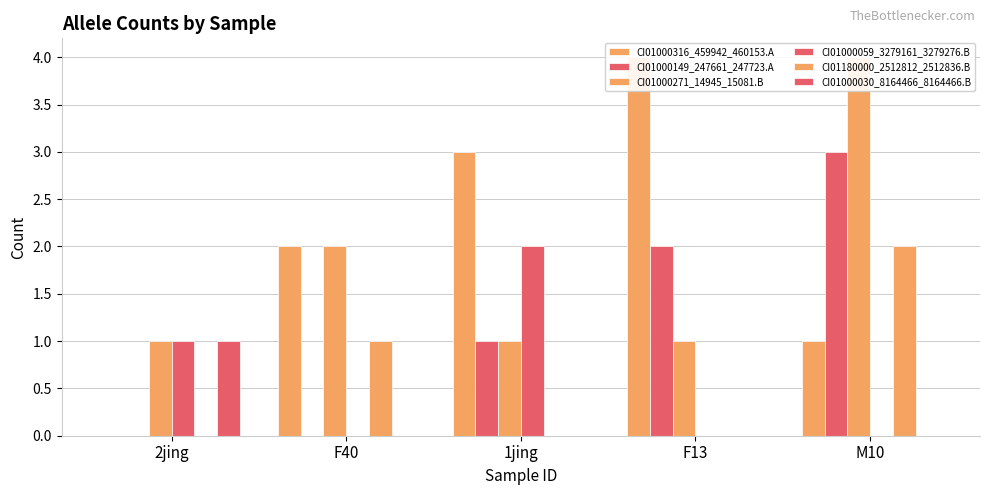

Which label corresponds to the largest value in the chart?

F13